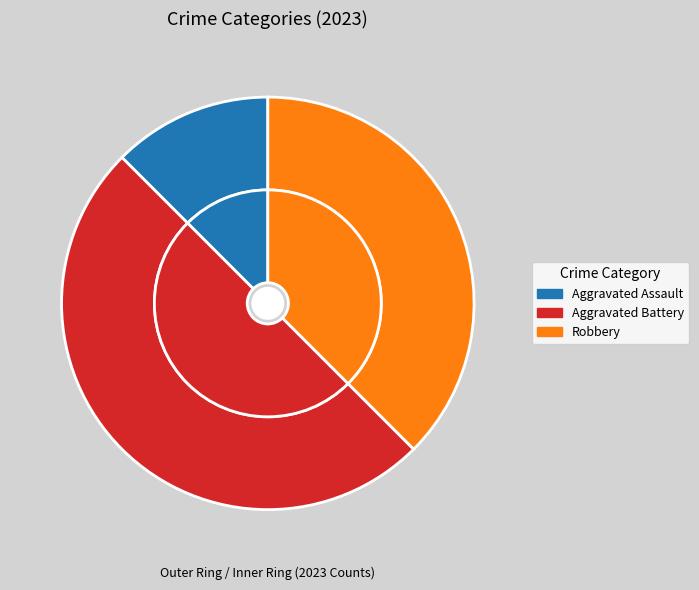

What portion of the pie excludes Robbery?

62.5%